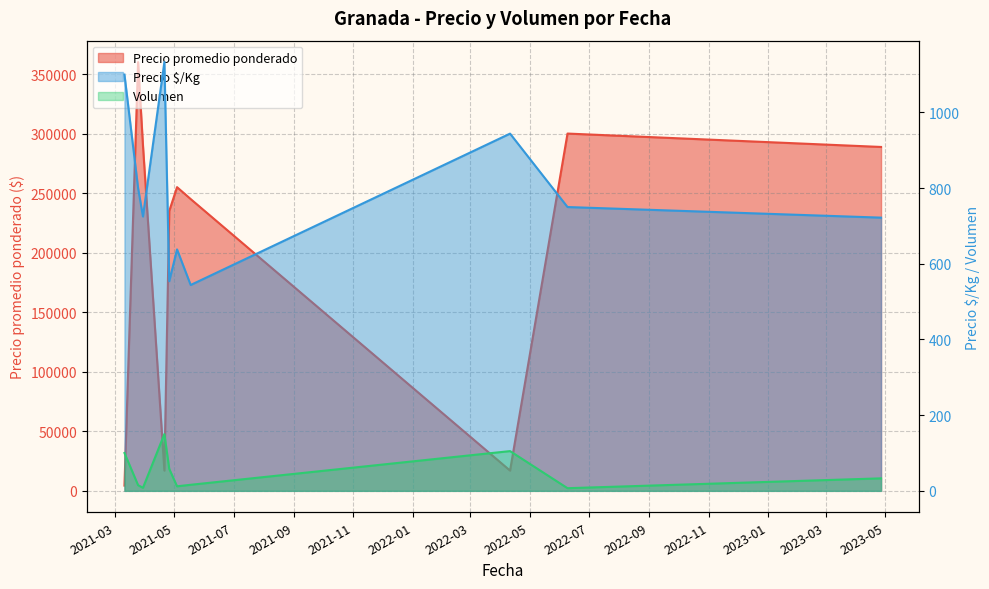

Which label corresponds to the smallest value in the chart?

2022-06-09